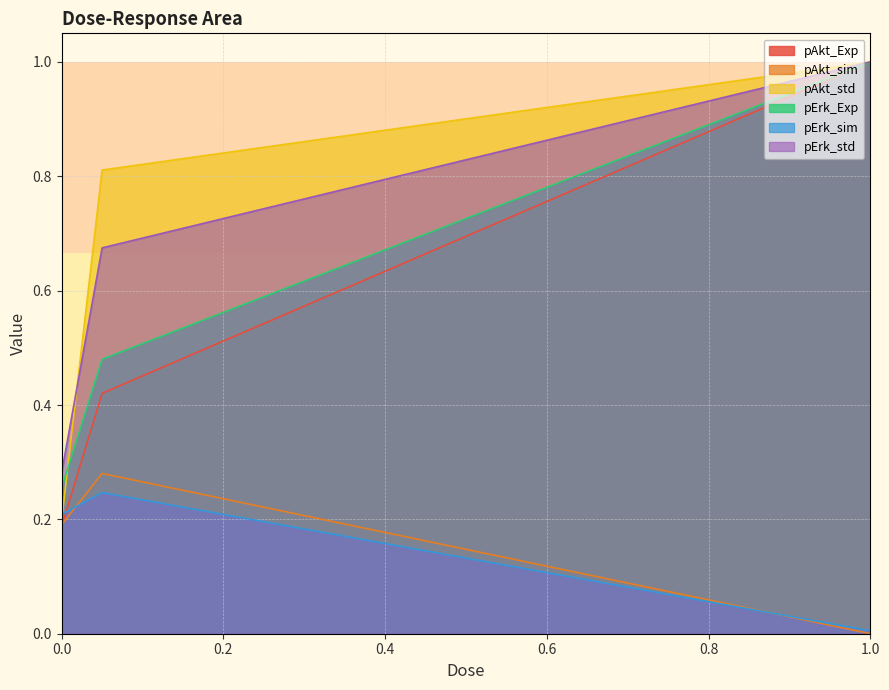

What is the difference between the maximum and minimum values in the pAkt_Exp series?

0.8